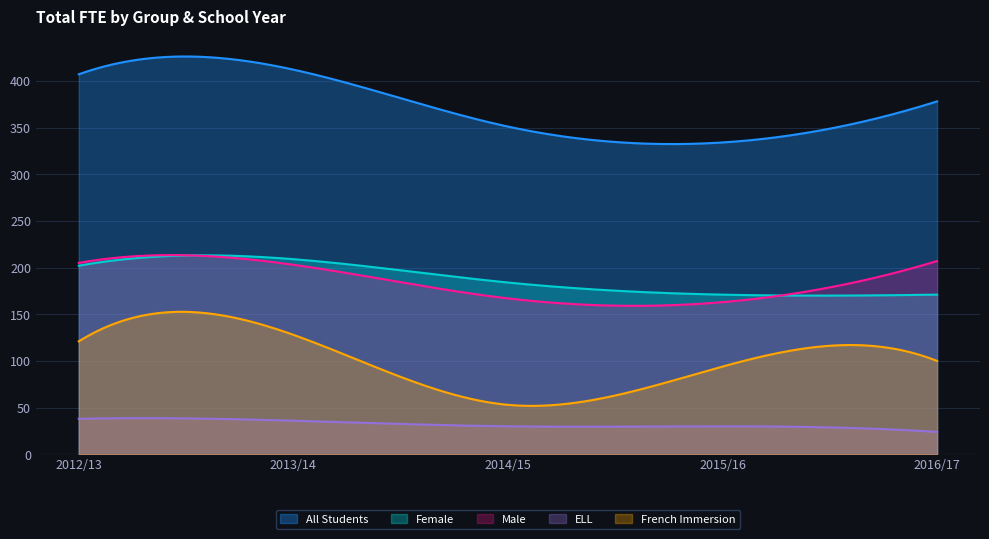

What are all the series names shown in the legend?

All Students, Female, Male, ELL, French Immersion